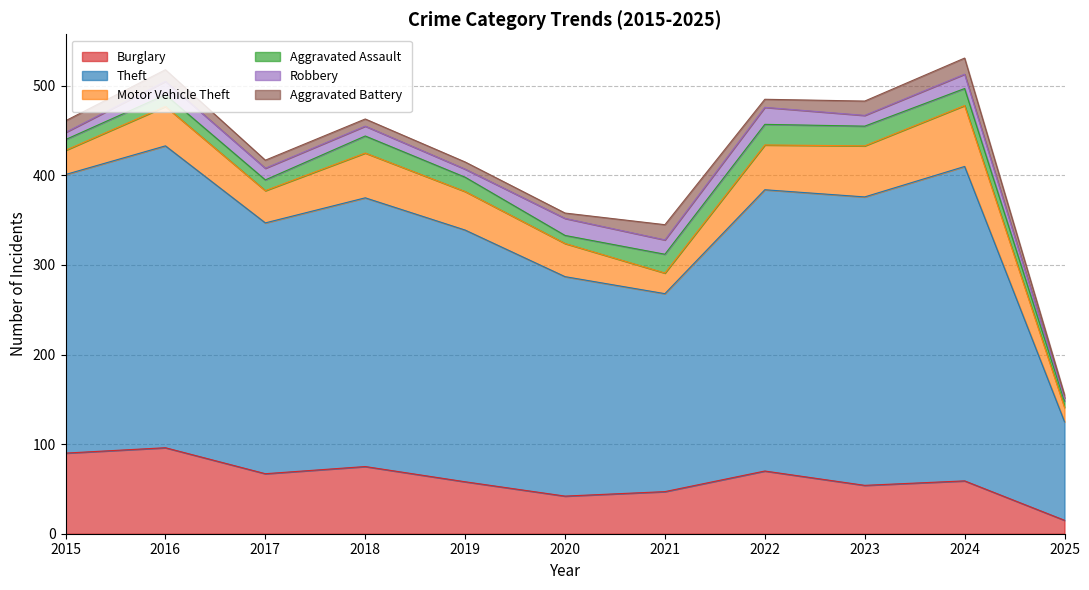

Reading left to right, transcribe all the data shown in this chart.

Burglary: 90	96	67	75	58	42	47	70	54	59	15
Theft: 311	337	280	300	281	245	221	314	322	351	110
Motor Vehicle Theft: 27	44	36	50	43	37	23	50	57	68	16
Aggravated Assault: 12	13	12	19	16	9	21	23	22	19	7
Robbery: 8	15	13	11	9	19	16	19	12	16	3
Aggravated Battery: 13	13	9	8	8	6	17	9	16	18	4